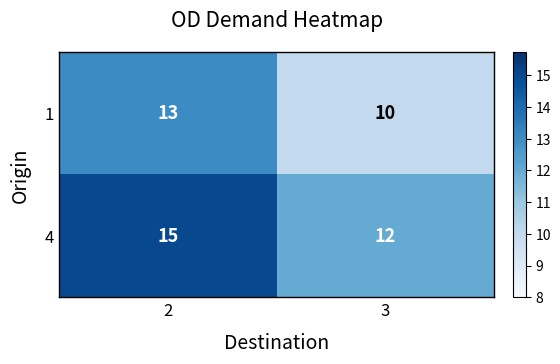

How many categories are shown in the chart?

2